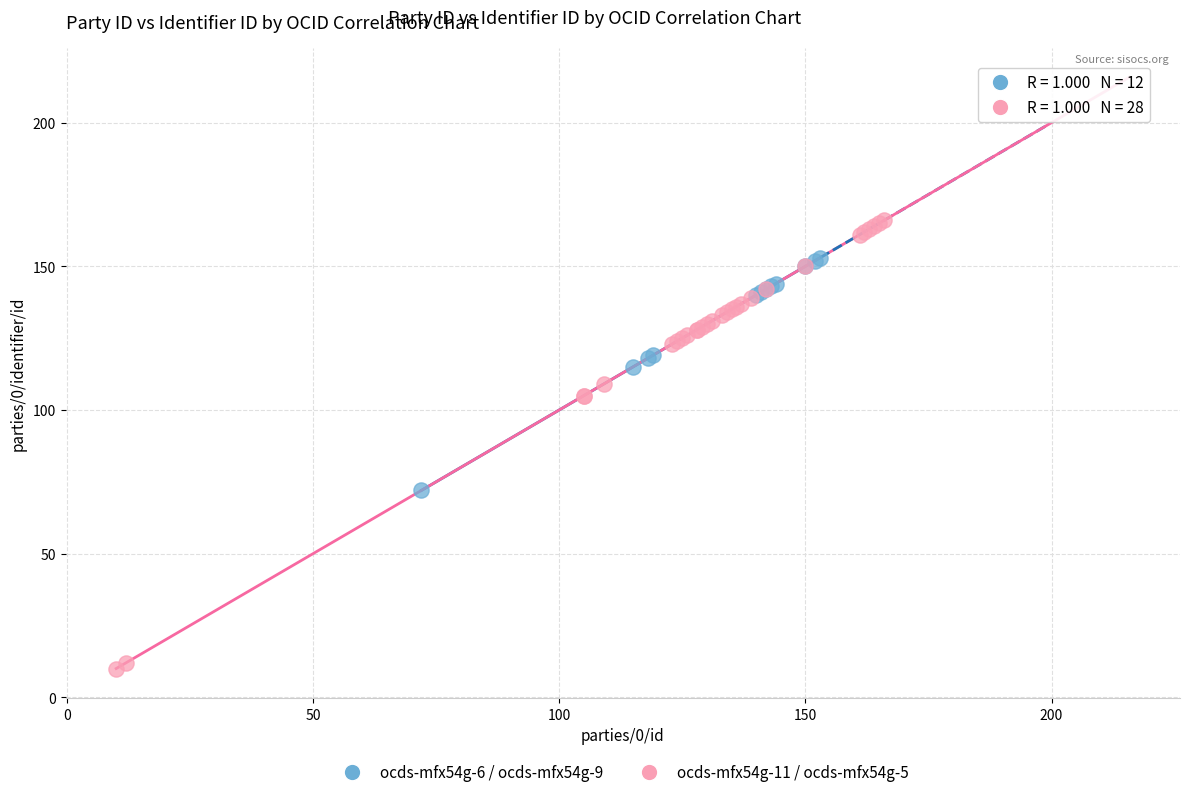

Which series has the widest spread of Y values?

ocds-mfx54g-11 / ocds-mfx54g-5